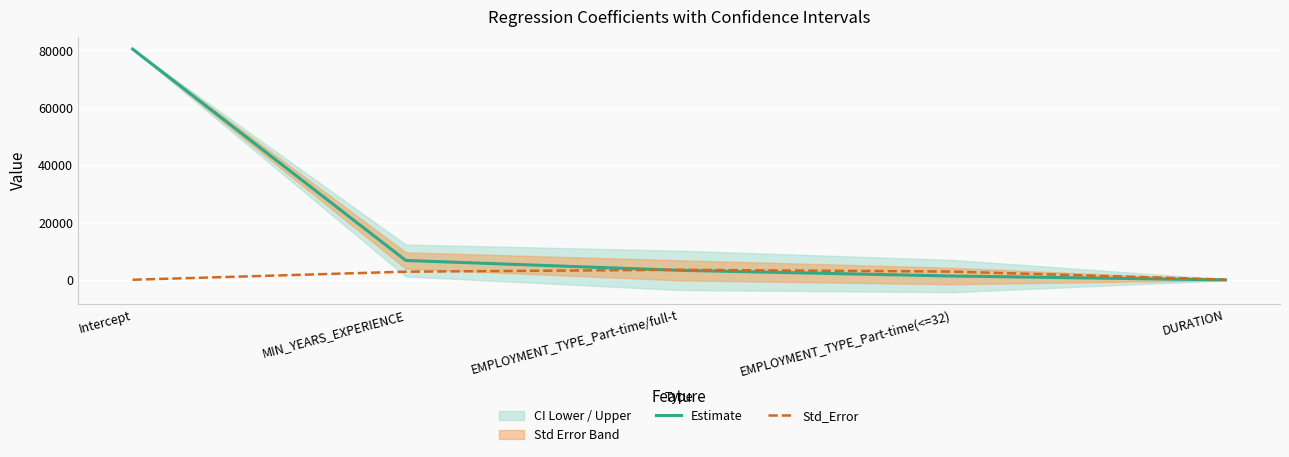

Reading right to left, extract all data points from this chart.

Estimate: DURATION=-26.0	EMPLOYMENT_TYPE_Part-time(<=32)=1324.0	EMPLOYMENT_TYPE_Part-time/full-t=3317.4	MIN_YEARS_EXPERIENCE=6750.6	Intercept=80492.5
Std_Error: DURATION=101.8	EMPLOYMENT_TYPE_Part-time(<=32)=2873.7	EMPLOYMENT_TYPE_Part-time/full-t=3500.2	MIN_YEARS_EXPERIENCE=2836.7	Intercept=23.5